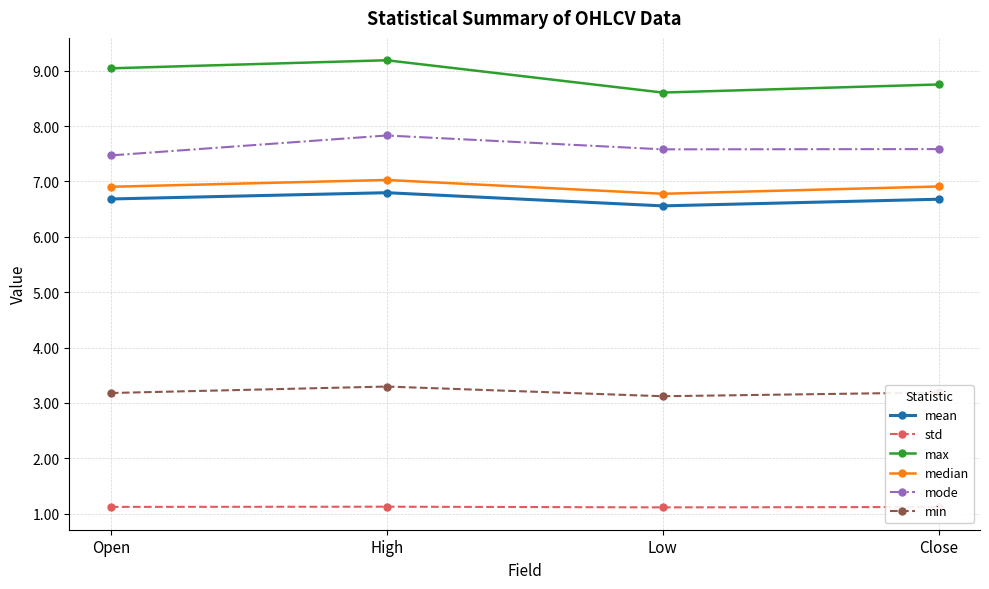

At which category does median reach its first local valley?

Low